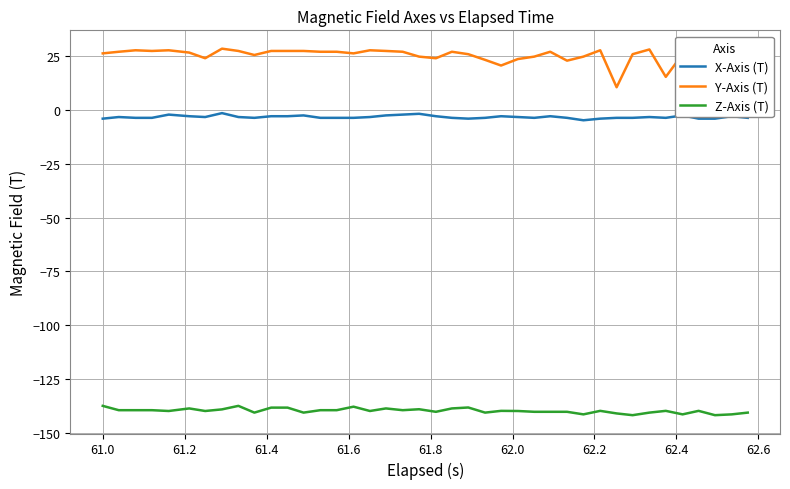

What is the maximum value shown in the chart?

28.2